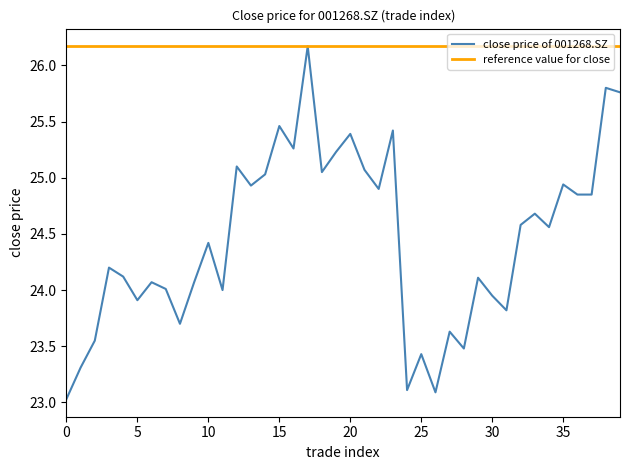

List the series in order of their overall mean, lowest first.

close price of 001268.SZ, reference value for close